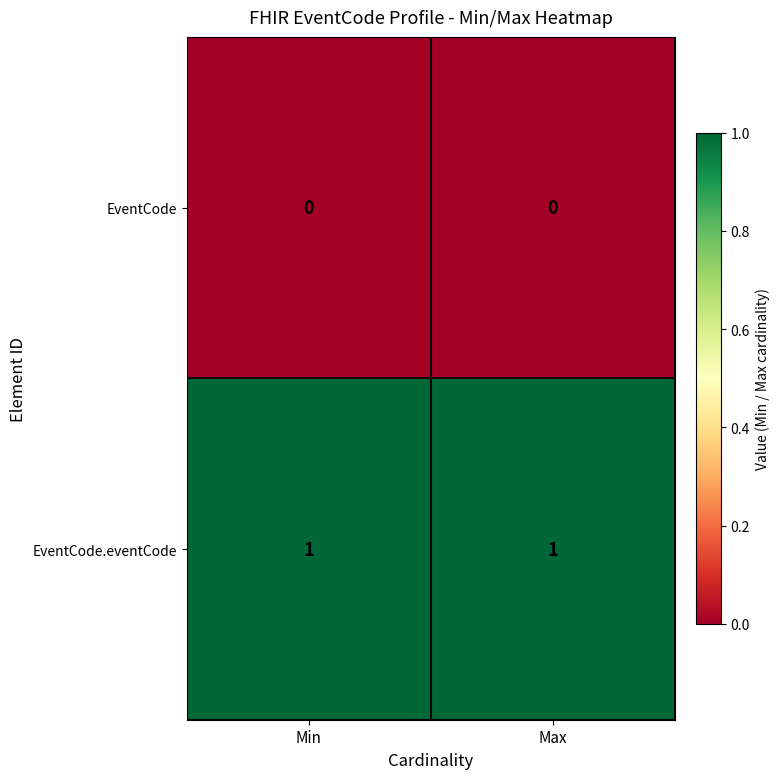

List the series in order of their peak value, highest first.

EventCode.eventCode, EventCode